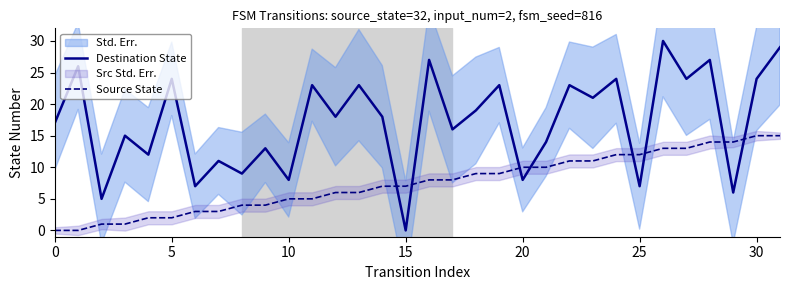

True or false: Source State has more than 1 interior local peaks.

False